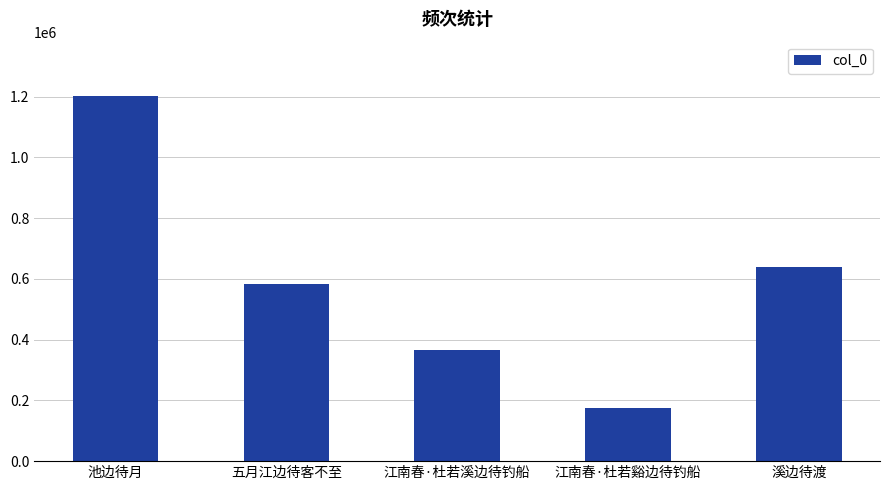

Between 池边待月 and 江南春·杜若谿边待钓船, which is larger?

池边待月